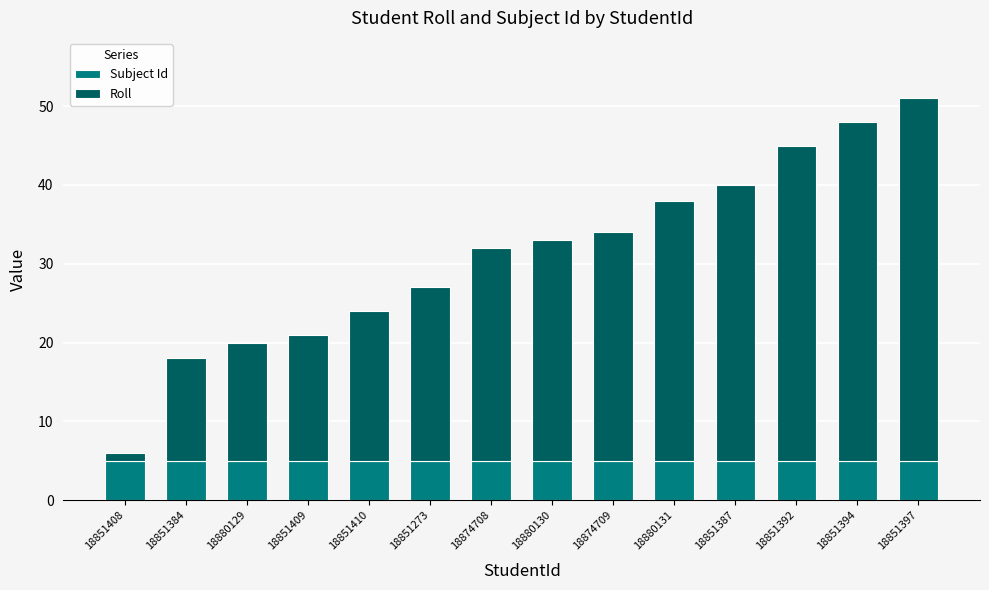

At which category is the sum across all series the highest?

18851397